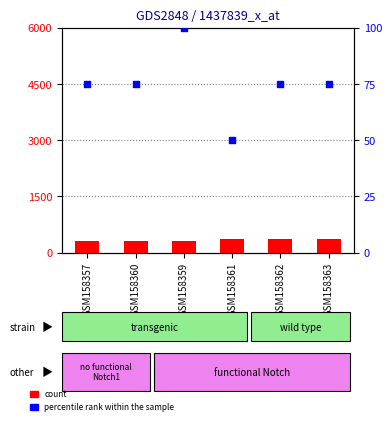

Is the value of count at GSM158359 greater than the value of percentile rank within the sample at GSM158361?

Yes